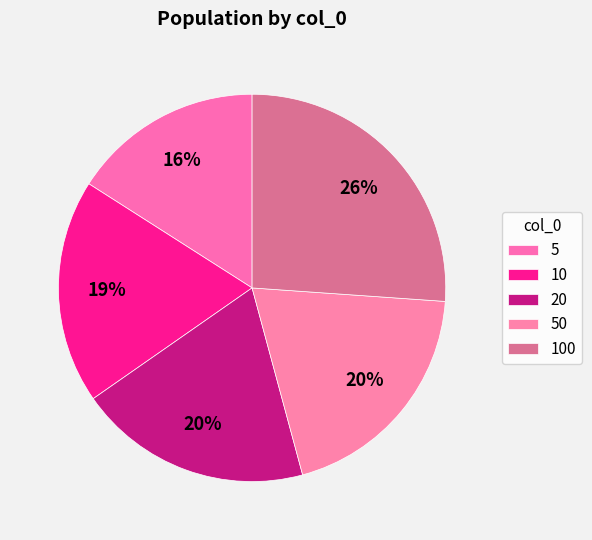

How many segments does this pie chart have?

5